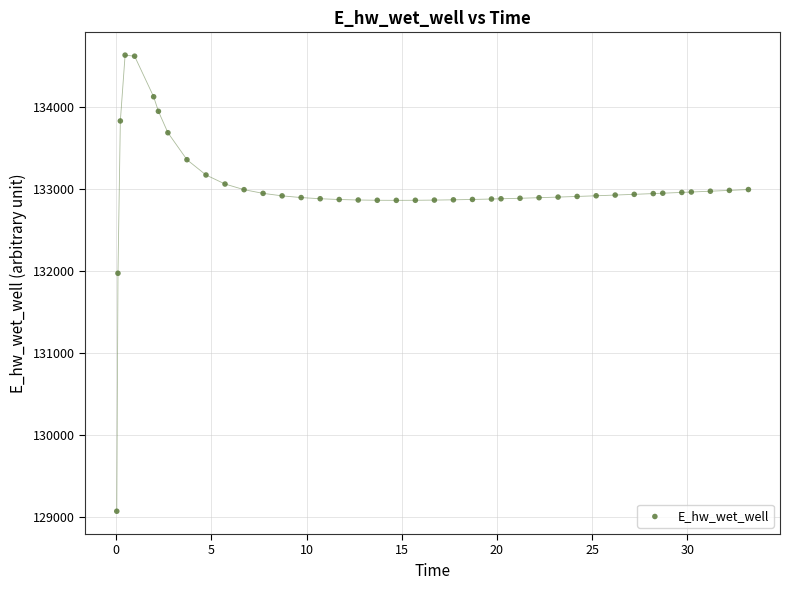

What is the range of Y values (max minus min)?

5557.7